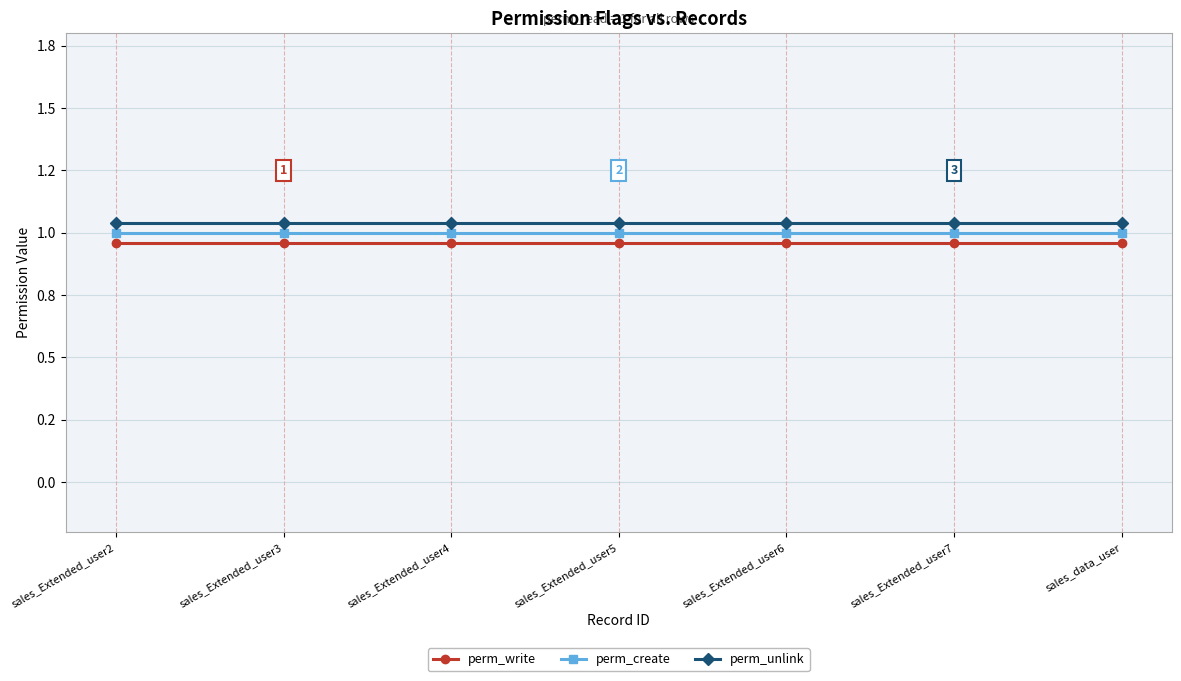

Is this an area chart (filled region under the line)?

No